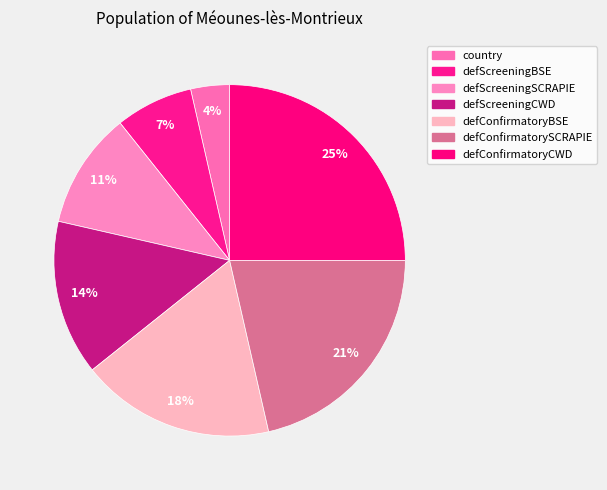

How many segments does this pie chart have?

7